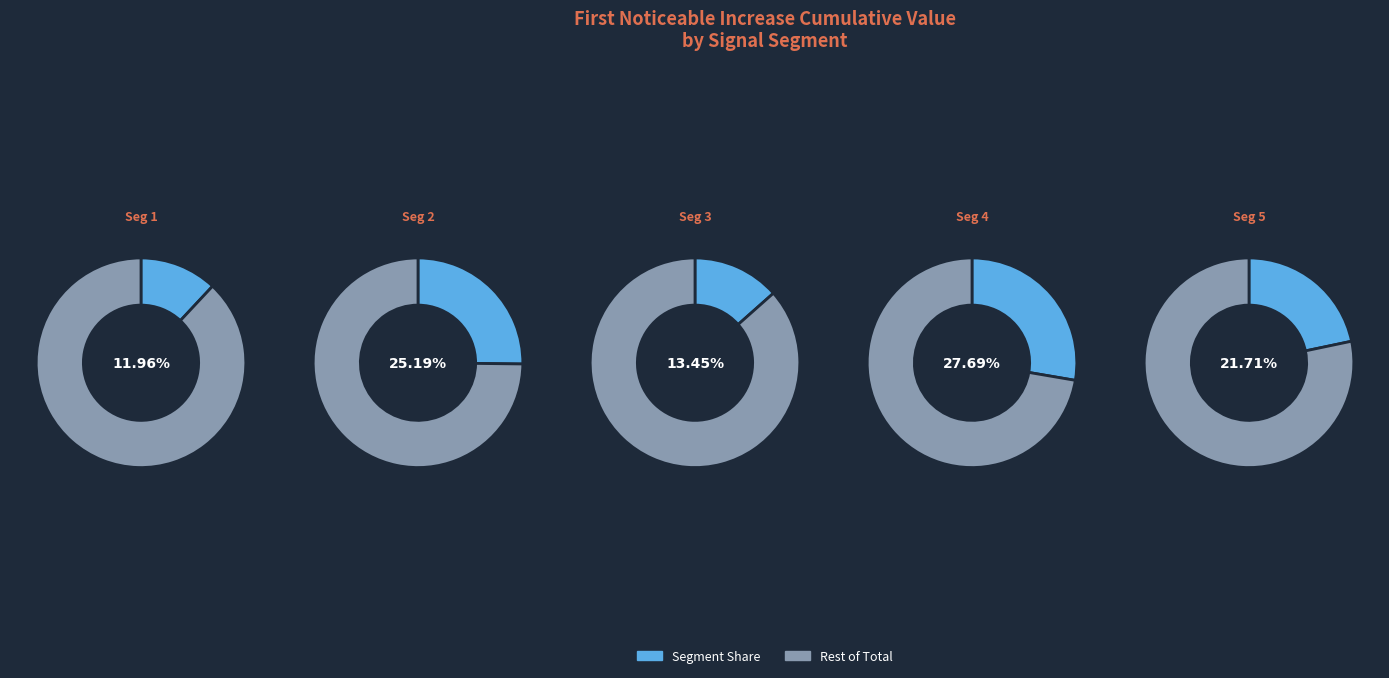

Is signal segment 2 the majority of the pie?

No